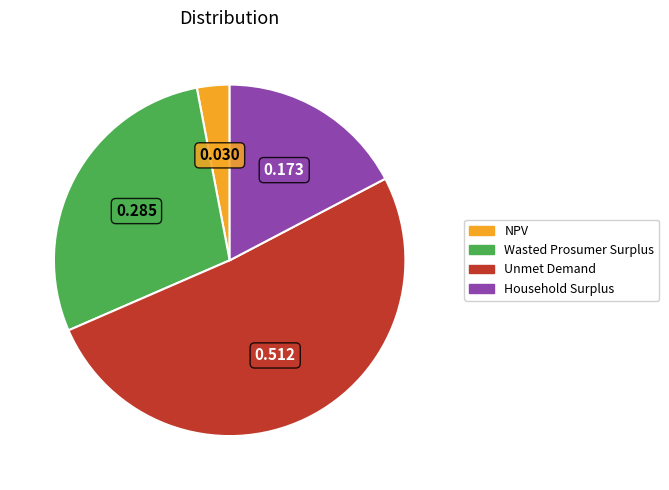

Does Household Surplus account for over 50% of the chart?

No